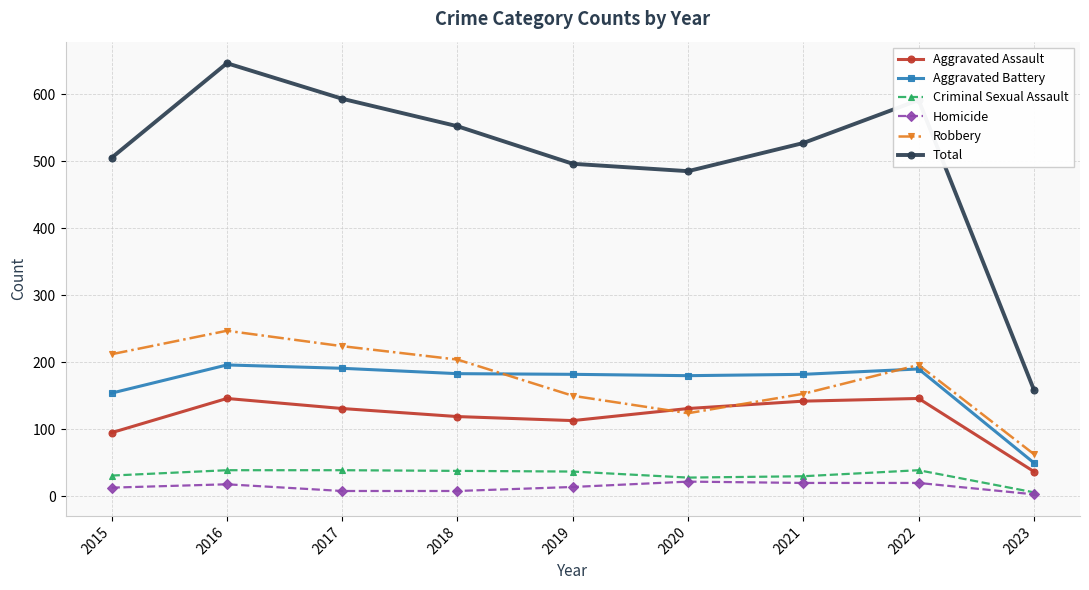

At which label does Aggravated Battery reach its minimum?

2023